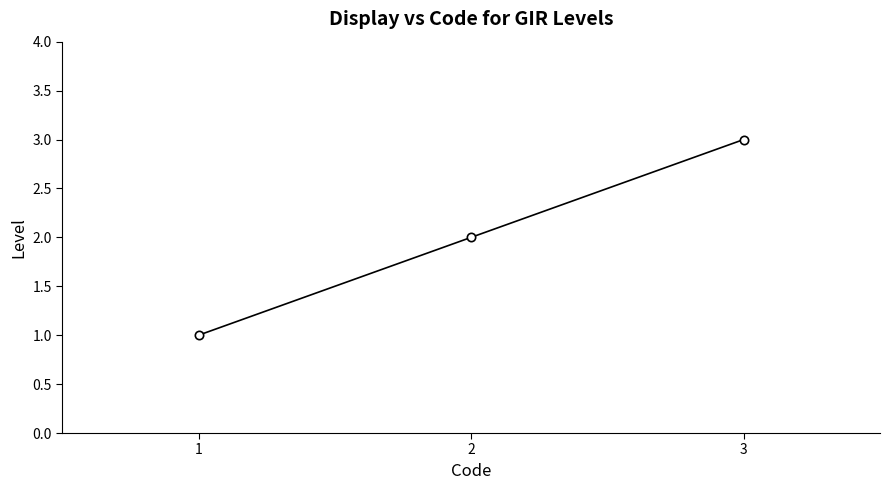

At which category does the chart reach its minimum across all series?

1